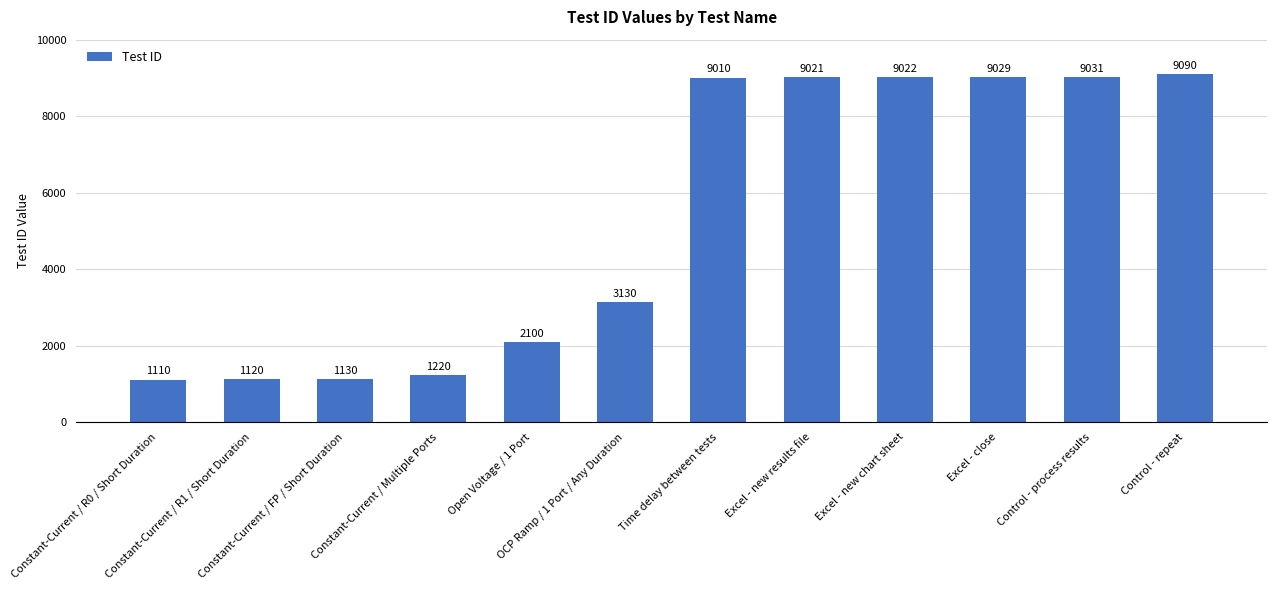

Reading left to right, extract all data points from this chart.

Constant-Current / R0 / Short Duration=1110	Constant-Current / R1 / Short Duration=1120	Constant-Current / FP / Short Duration=1130	Constant-Current / Multiple Ports=1220	Open Voltage / 1 Port=2100	OCP Ramp / 1 Port / Any Duration=3130	Time delay between tests=9010	Excel - new results file=9021	Excel - new chart sheet=9022	Excel - close=9029	Control - process results=9031	Control - repeat=9090